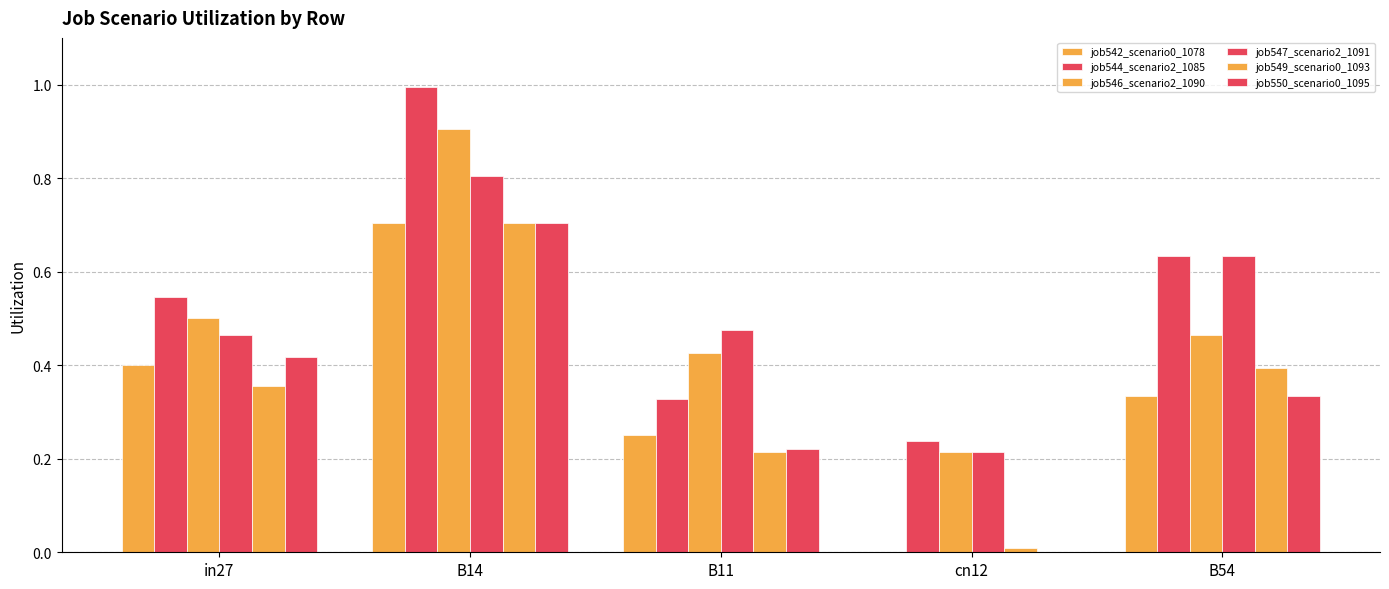

Are the bars horizontal?

No